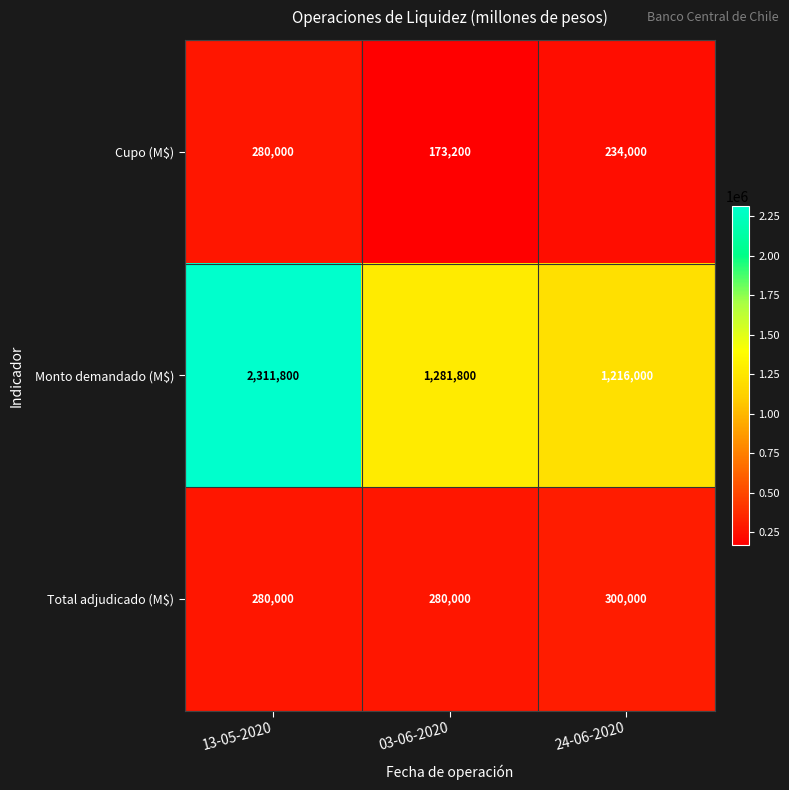

Is it true that Monto demandado (M$) equals 2311800 at 13-05-2020?

True